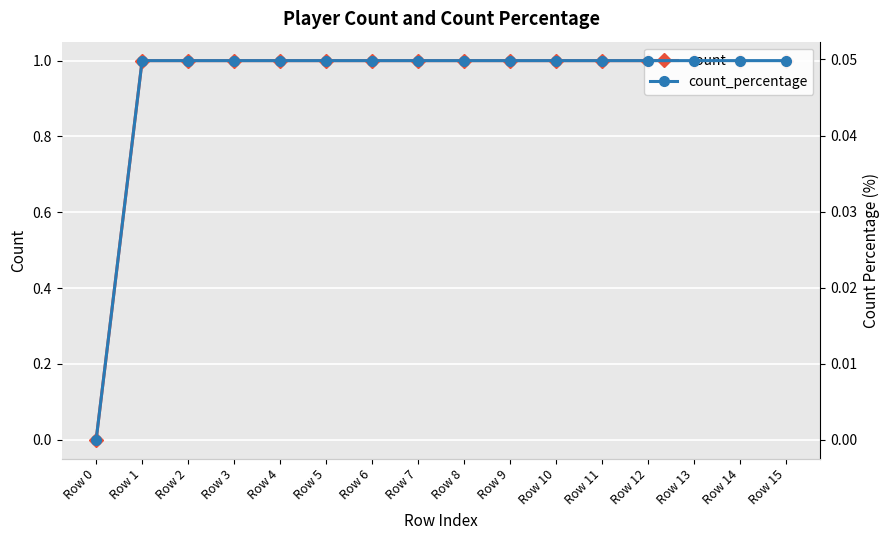

How many lines are shown in the chart?

2